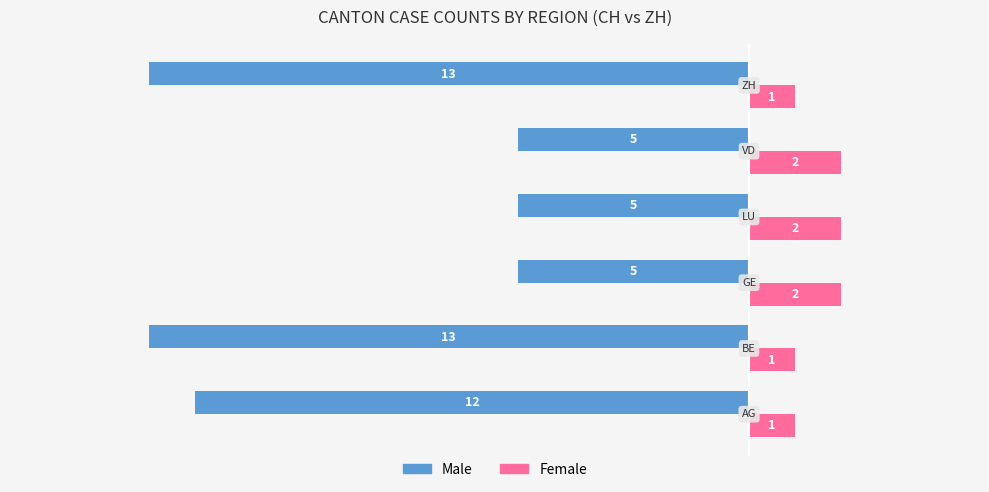

What is the minimum value shown in the chart?

-13